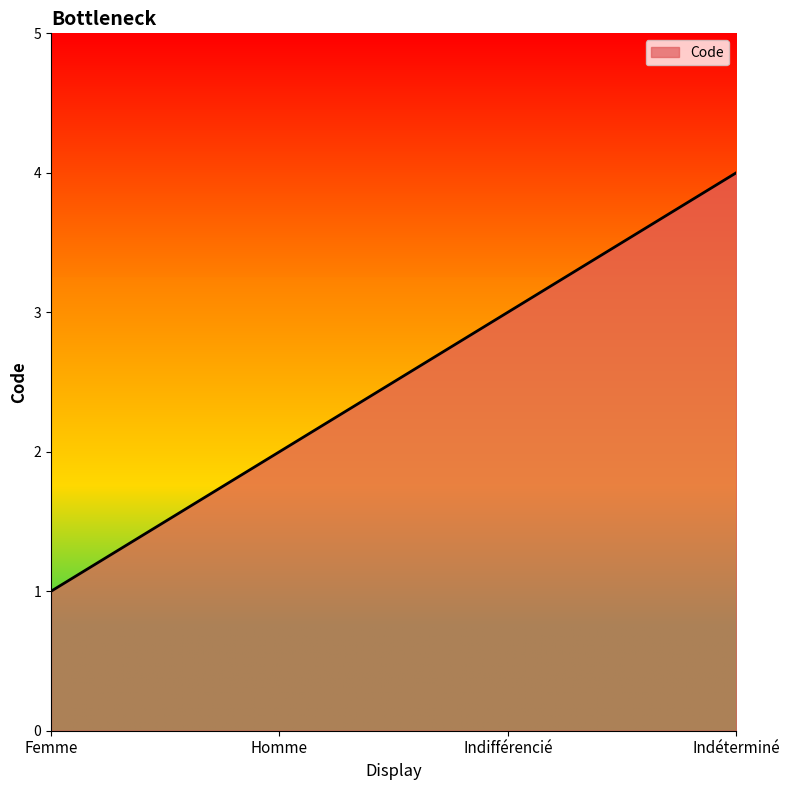

Approximately how many times larger is the value at Homme compared to Indéterminé?

0.5